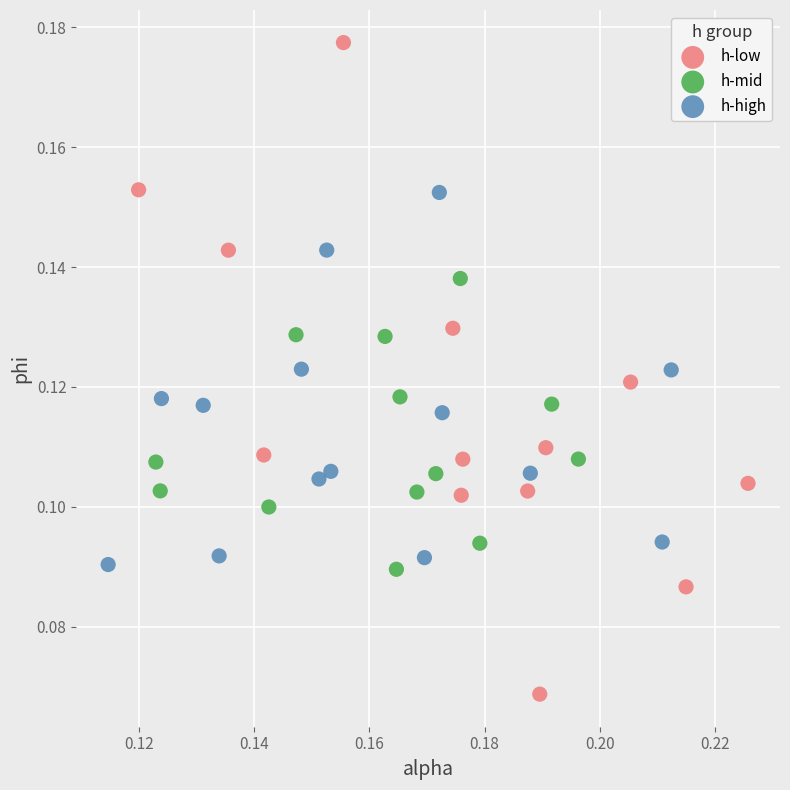

Which series reaches the minimum Y coordinate?

h-low